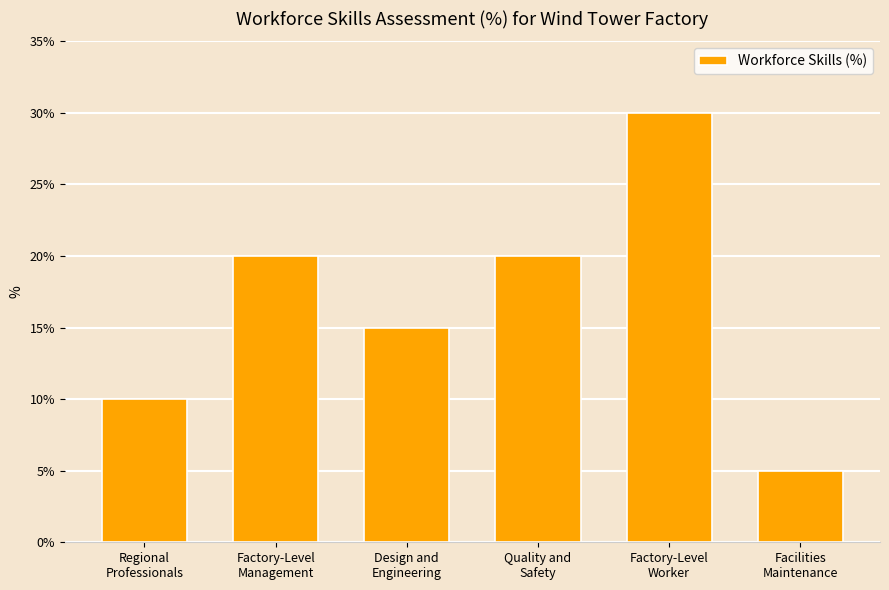

Is it true that the value at Factory-Level
Management is 32?

False